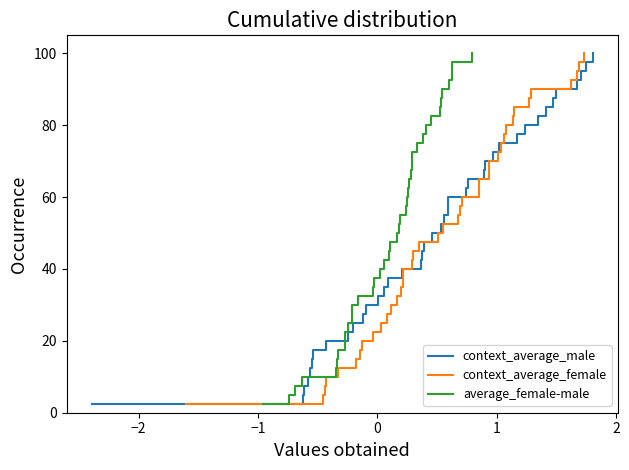

What is the highest value of the average_female-male series?

100.0